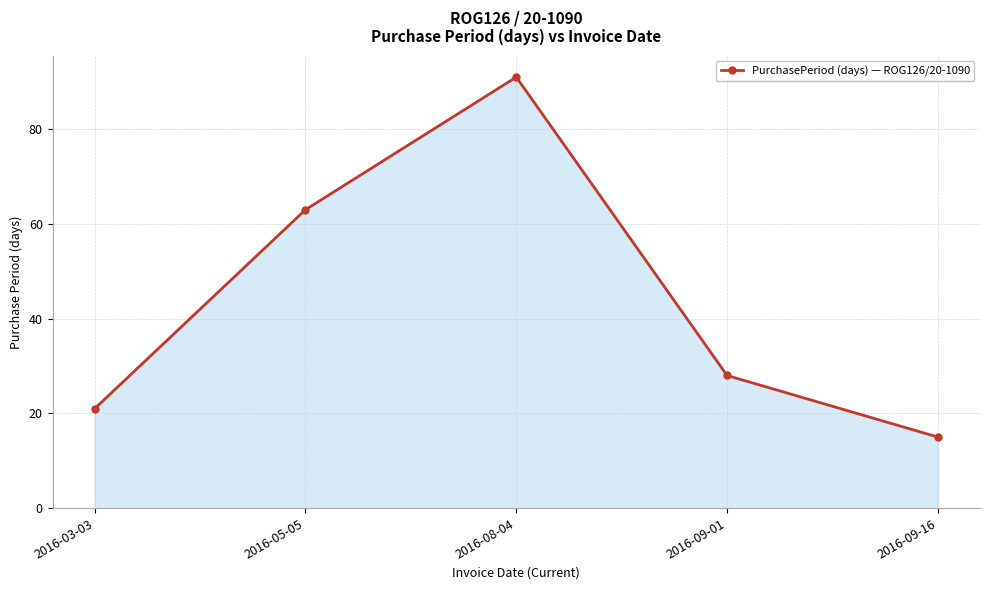

Rank the categories by value from lowest to highest.

2016-09-16, 2016-03-03, 2016-09-01, 2016-05-05, 2016-08-04